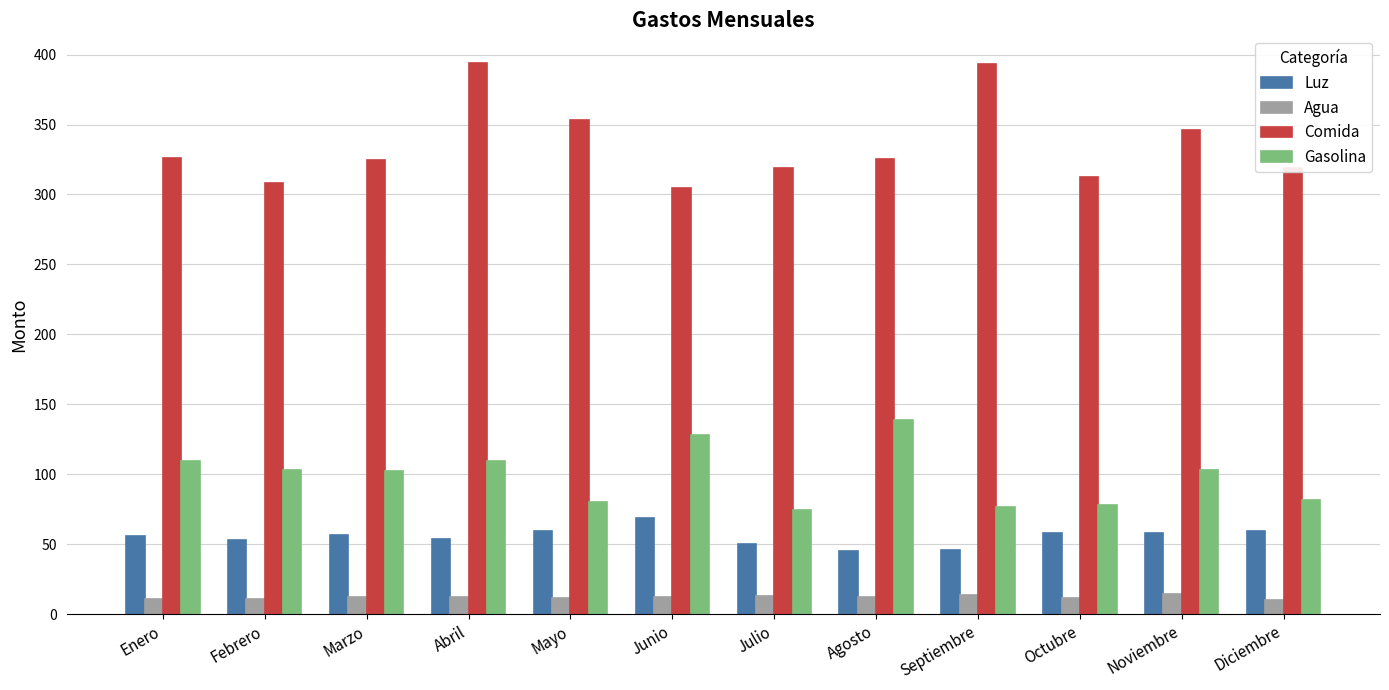

The value of Luz at Abril is 53.9. True or false?

True